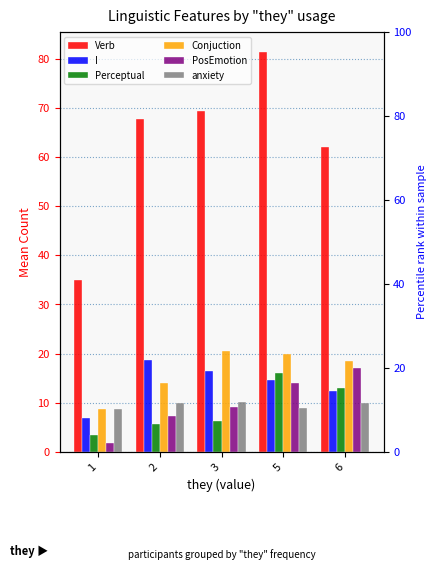

What is the difference between the maximum and minimum values in the Verb series?

46.3